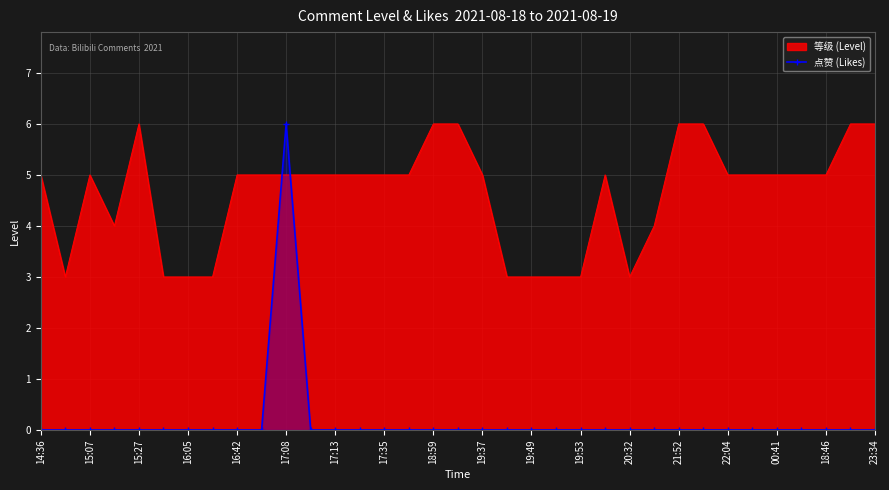

What is the spread (max minus min) of values at 18:46?

5